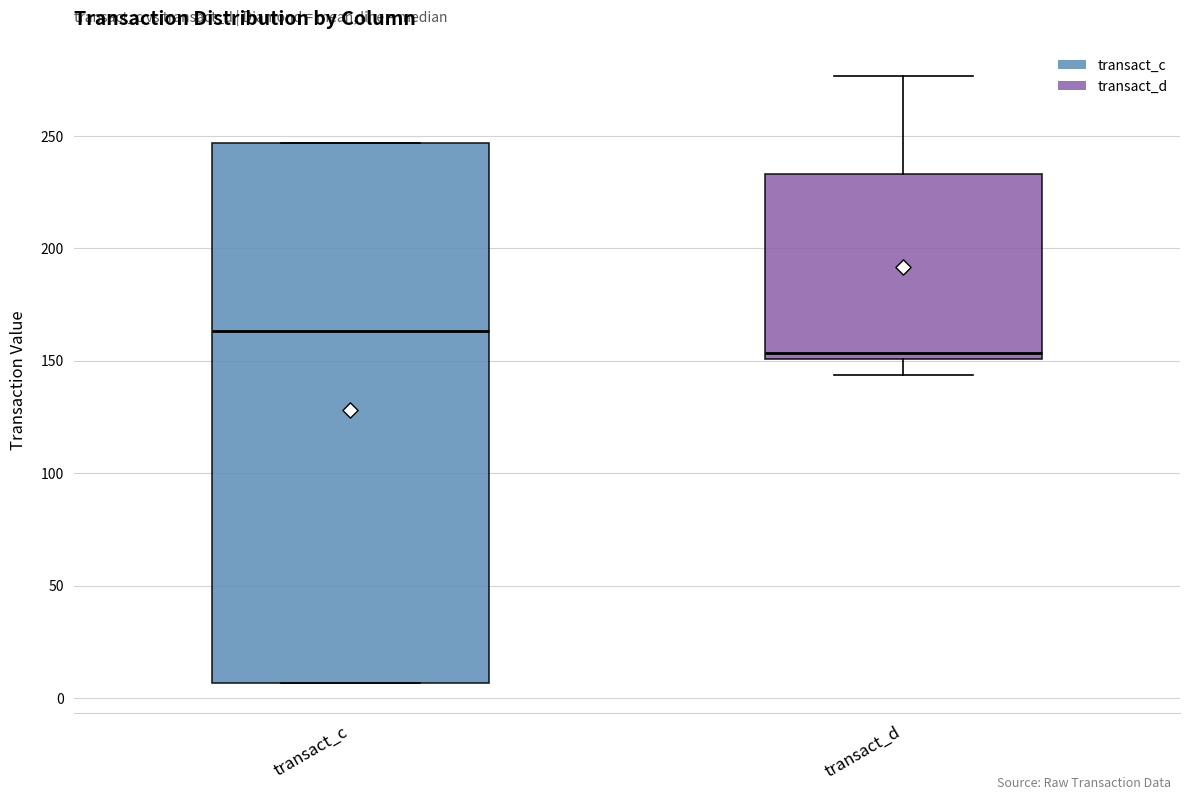

Where does the lower whisker of the box for transact_d end on the y-axis? The values are not printed on the chart, so give them approximately, as read against the axis.

145